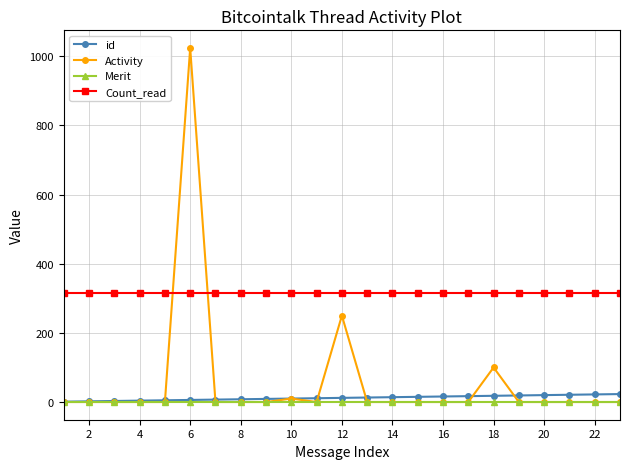

What is the difference between the second highest and second lowest values in the id series?

20